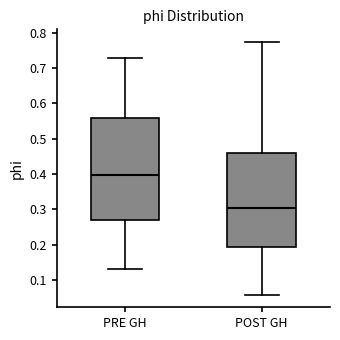

Which box is the tallest, from its lower edge to its upper edge?

PRE GH